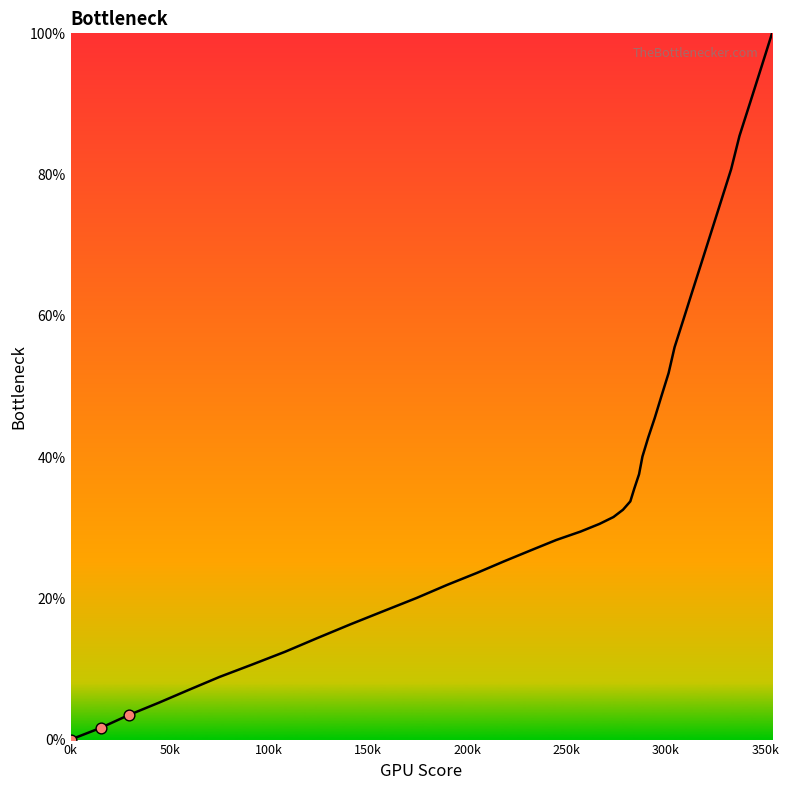

What is the difference between the maximum and minimum values?

100.0